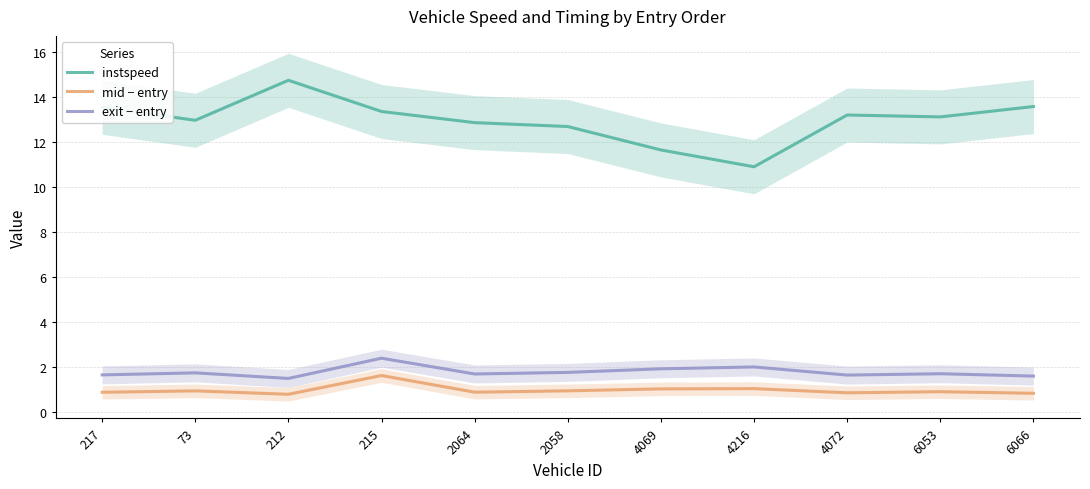

Read the instspeed value at 6053.

13.1